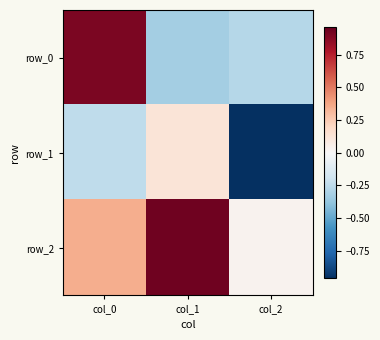

At which label does row_1 first exceed 0?

col_1